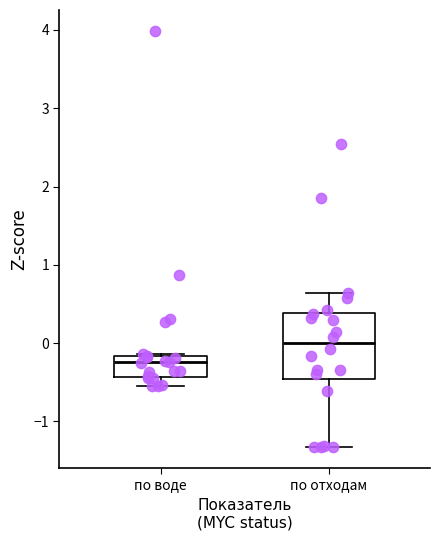

Reading left to right, transcribe this box plot: for each box, give where its median line is, the range the box spans, and where its two whiskers end, as read against the y-axis. The values are not printed on the chart, so give them approximately, as read against the axis.

по воде: median -0.2 (just below the box's upper edge), box -0.4 to -0.2, whiskers -0.5 to -0.1
по отходам: median 0.0, box -0.5 to 0.4, whiskers -1.3 to 0.6